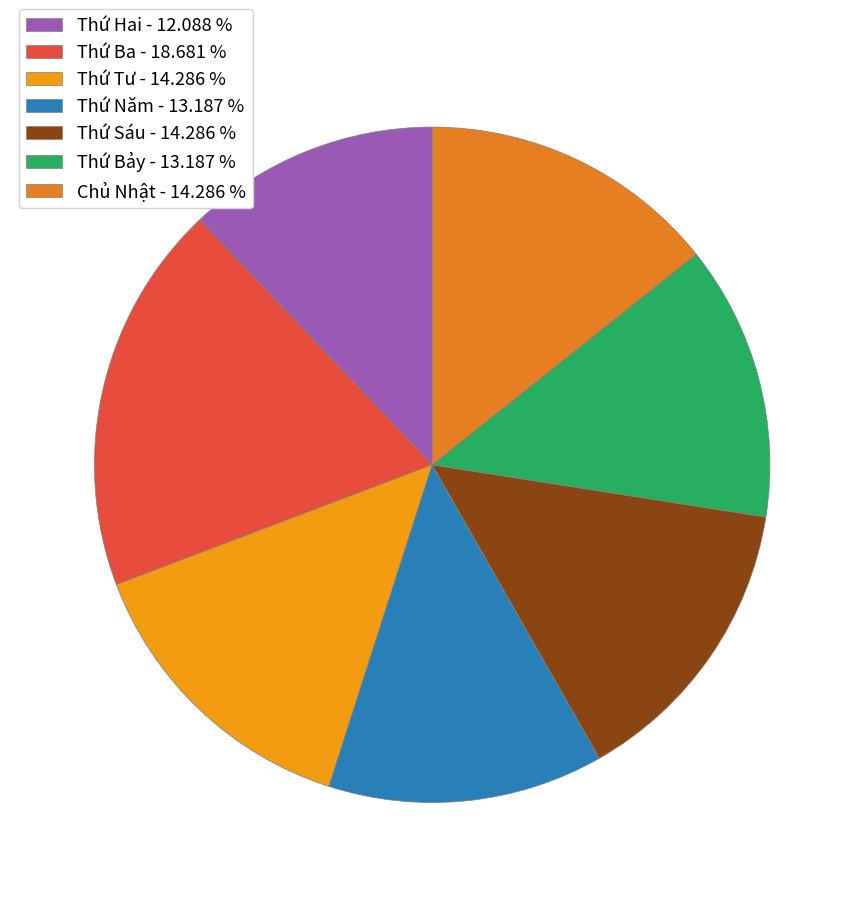

What is the largest slice in the pie chart?

Thứ Ba